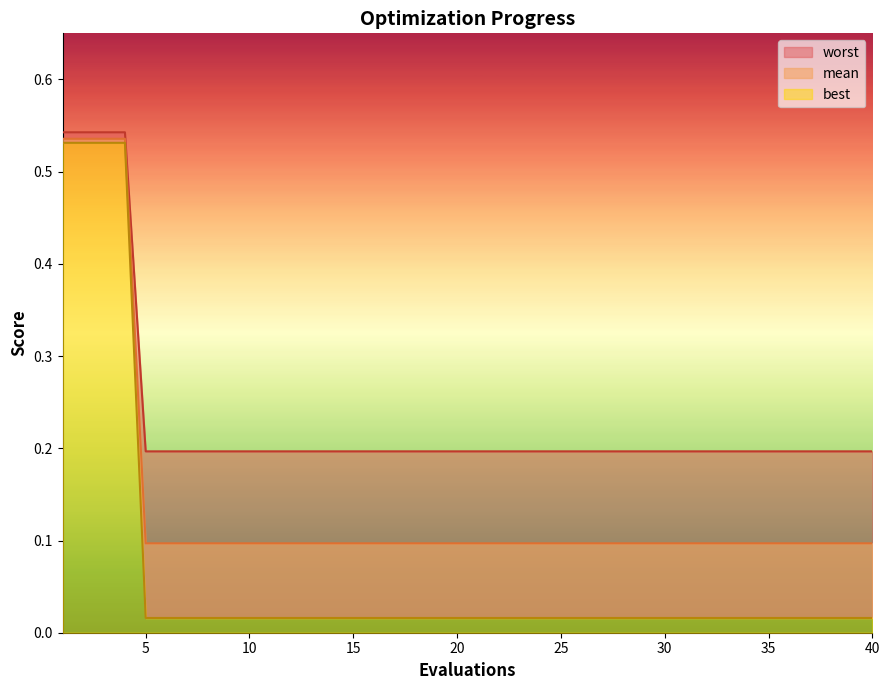

Is it true that mean equals 0.2 at 6?

True